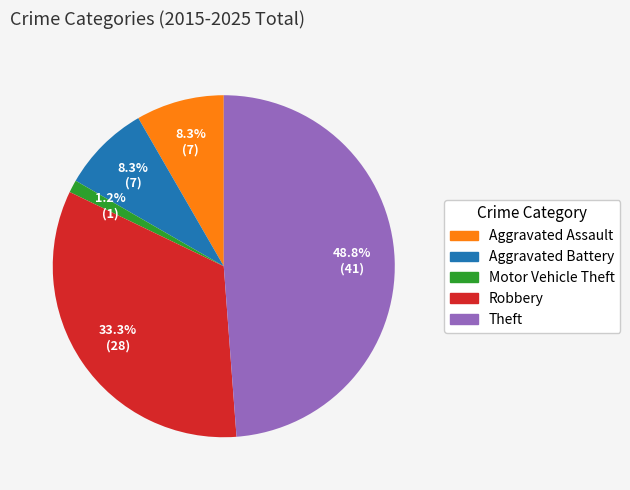

True or false: Theft accounts for 36% of the total.

False